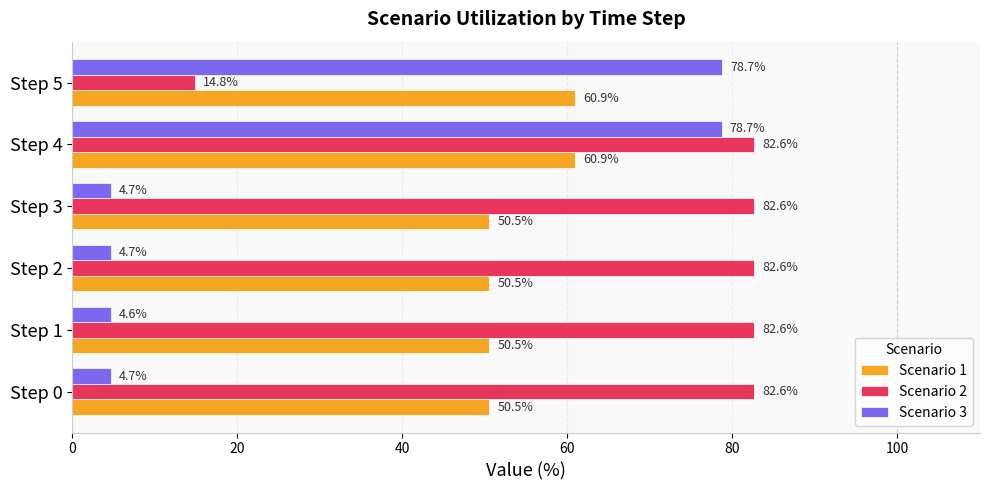

At how many categories does at least one series exceed 4?

6